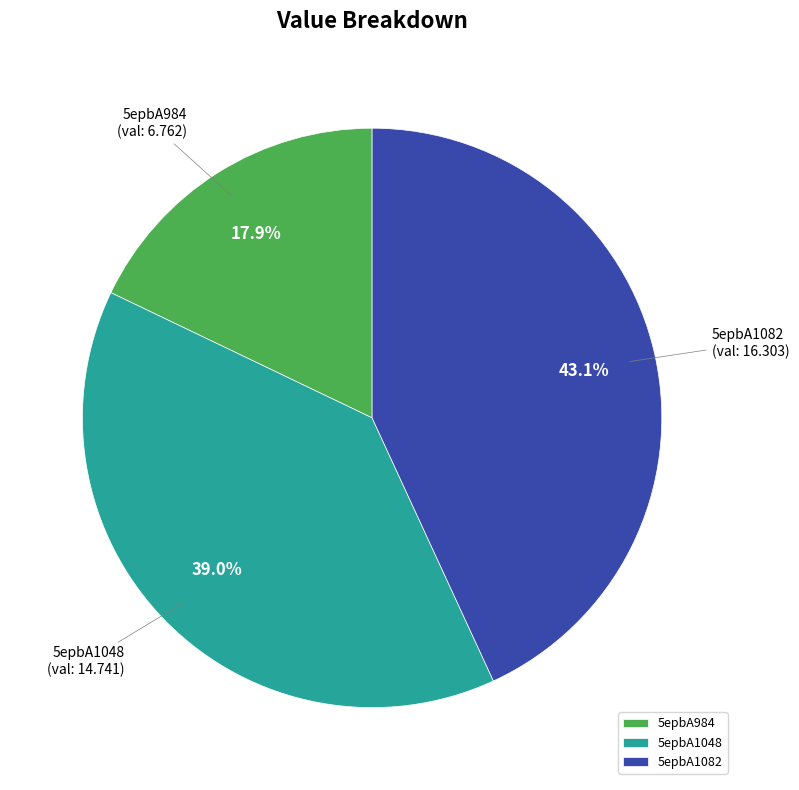

True or false: 5epbA984 accounts for 9% of the total.

False